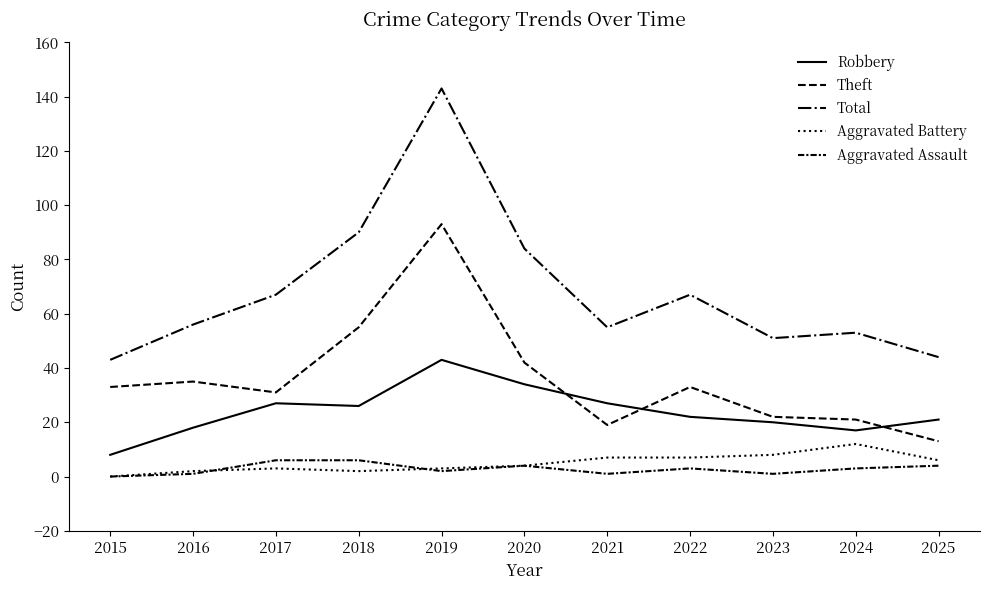

How many values in the Theft series are below 33?

5